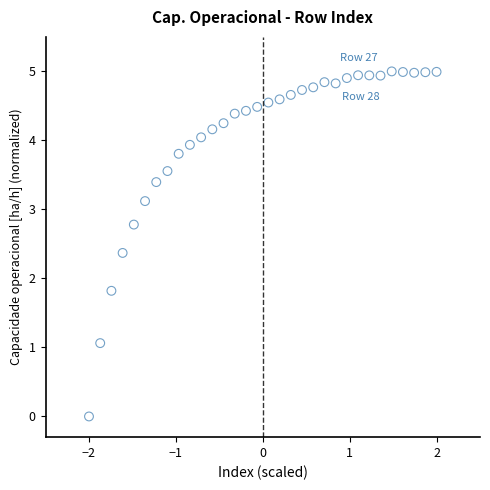

What is the range of X values (max minus min)?

4.0